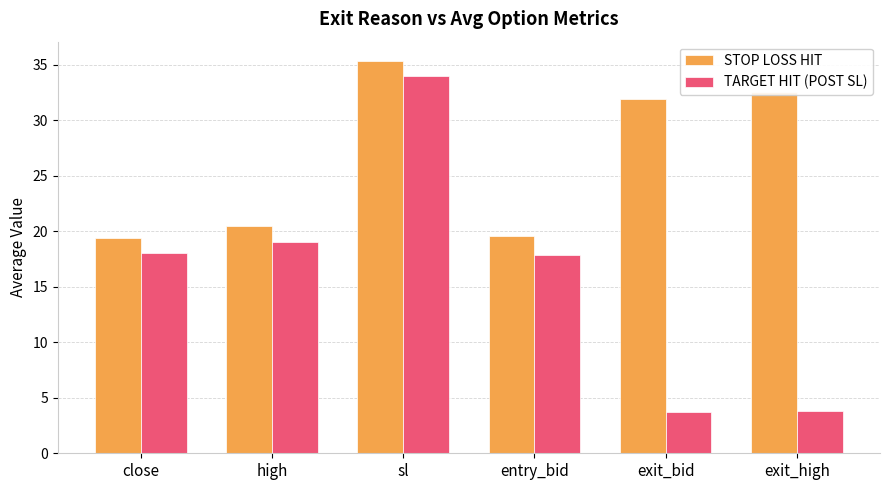

Which series has the largest total across all categories?

STOP LOSS HIT